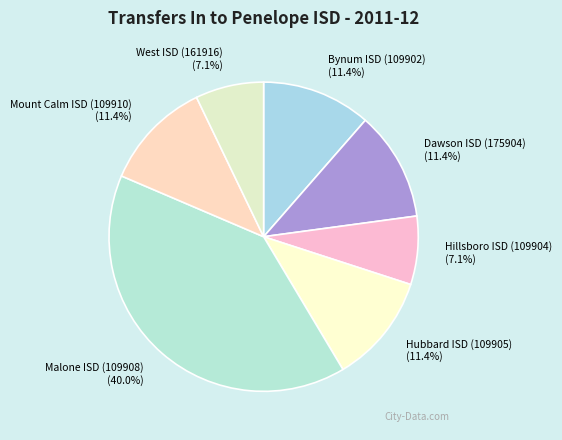

What percentage is the Hillsboro ISD (109904) slice, to the nearest percent?

7%